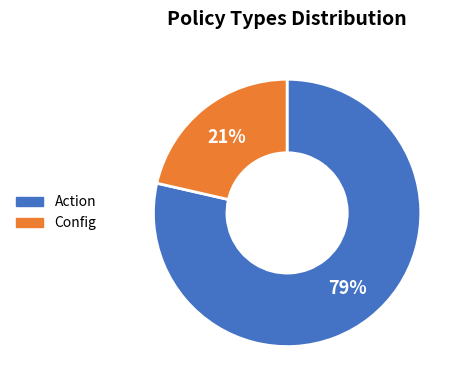

How many slices are in this pie chart?

2